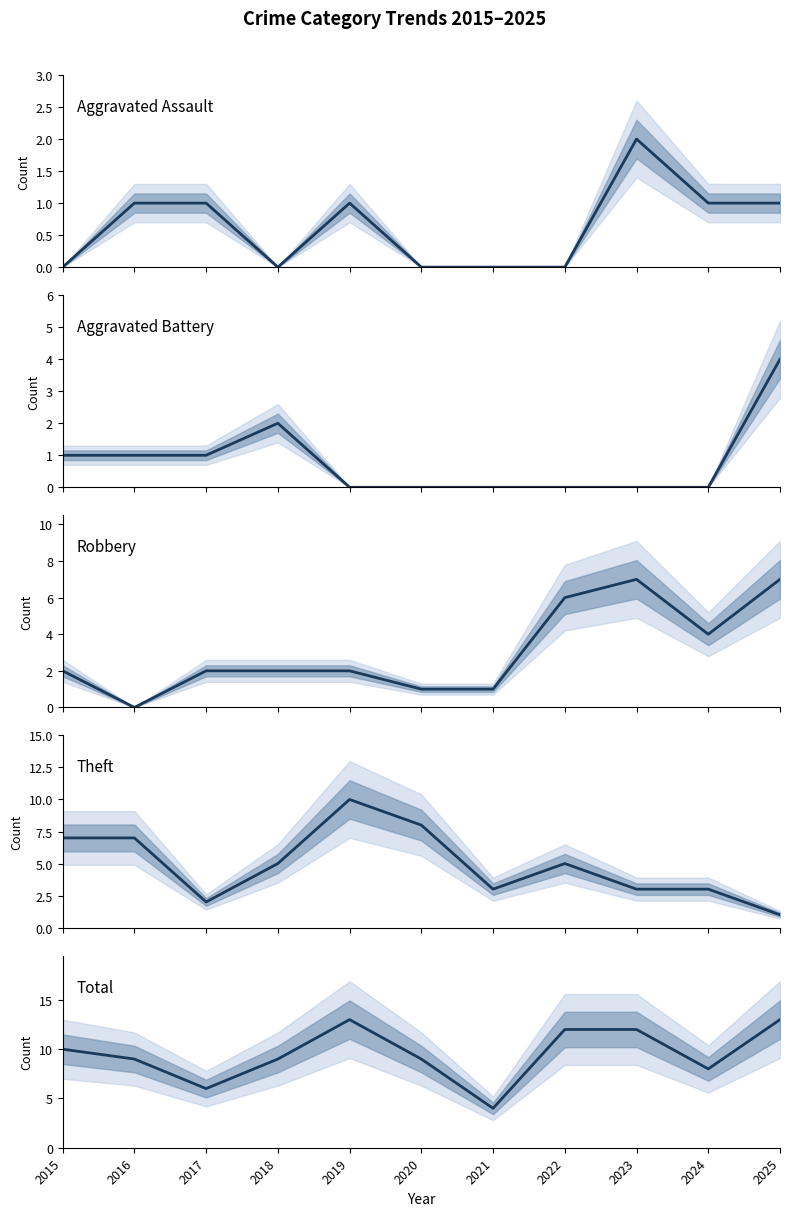

How many lines are shown in the chart?

5